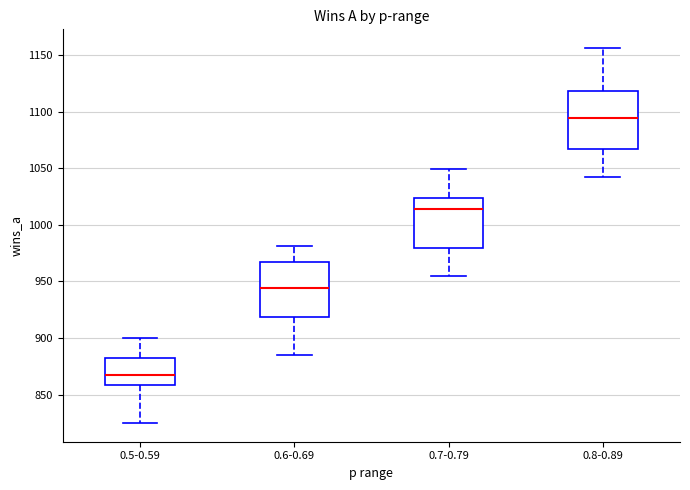

Which box has the lowest median line?

0.5-0.59